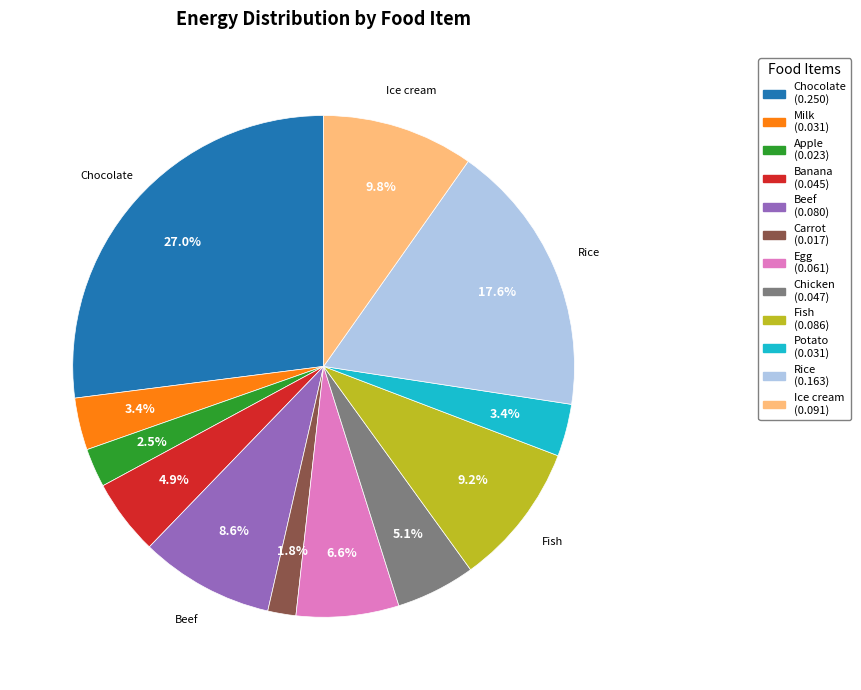

Does any single category account for the majority?

No